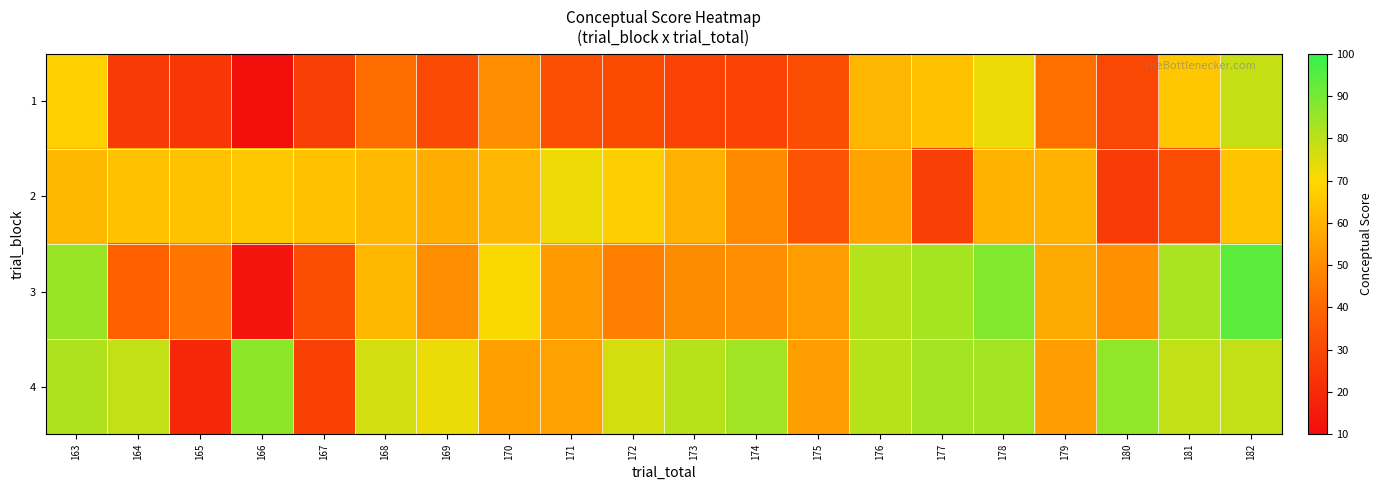

How many categories are shown in the chart?

20